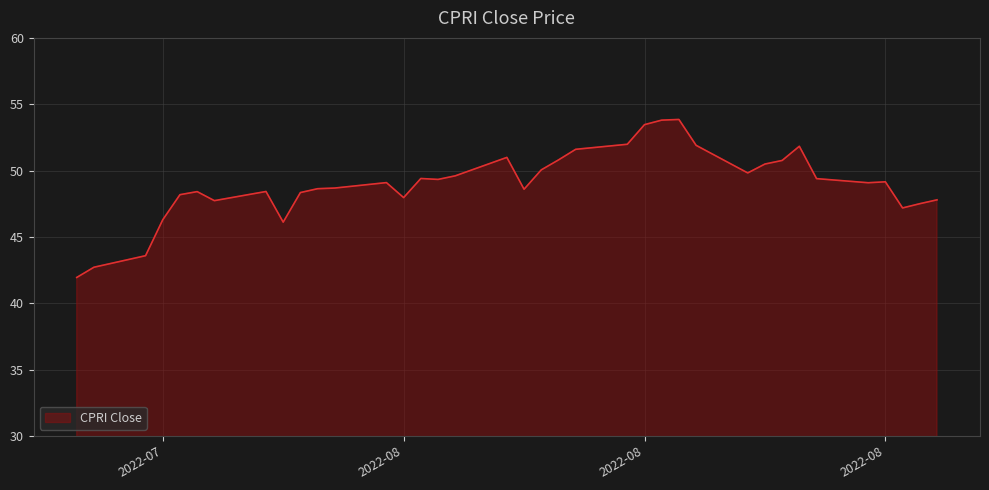

What is the smallest value displayed?

41.9